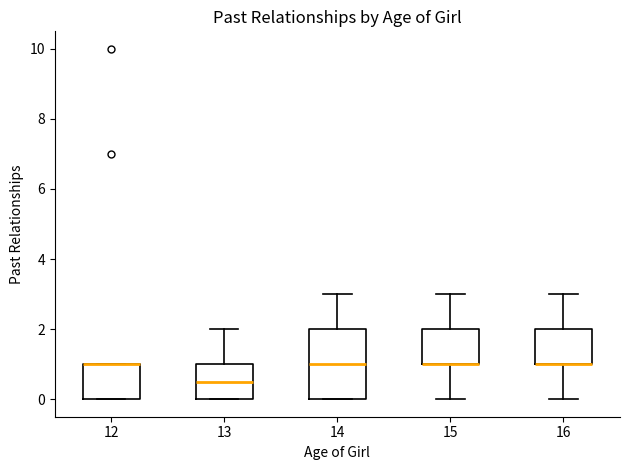

Reading left to right, transcribe this box plot: for each box, give where its median line is, the range the box spans, and where its two whiskers end, as read against the y-axis. The values are not printed on the chart, so give them approximately, as read against the axis.

12: median 1.0 (drawn on the box's upper edge), box 0.0 to 1.0, whiskers 0.0 to 1.0
13: median 0.6, box 0.0 to 1.0, whiskers 0.0 to 2.0
14: median 1.0, box 0.0 to 2.0, whiskers 0.0 to 3.0
15: median 1.0 (drawn on the box's lower edge), box 1.0 to 2.0, whiskers 0.0 to 3.0
16: median 1.0 (drawn on the box's lower edge), box 1.0 to 2.0, whiskers 0.0 to 3.0